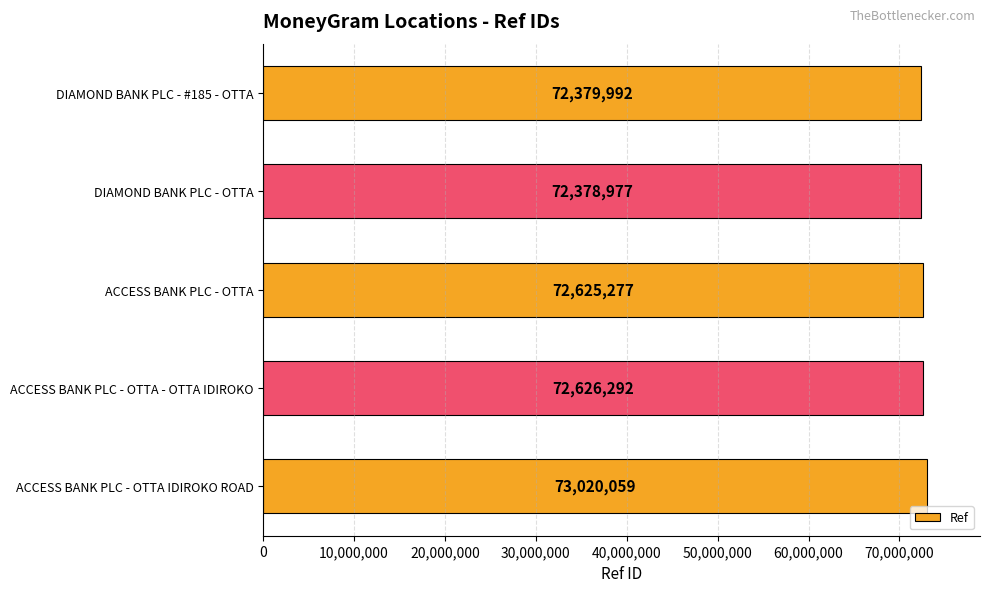

Reading top to bottom, transcribe all the data shown in this chart.

DIAMOND BANK PLC - #185 - OTTA=72379992	DIAMOND BANK PLC - OTTA=72378977	ACCESS BANK PLC - OTTA=72625277	ACCESS BANK PLC - OTTA - OTTA IDIROKO=72626292	ACCESS BANK PLC - OTTA IDIROKO ROAD=73020059